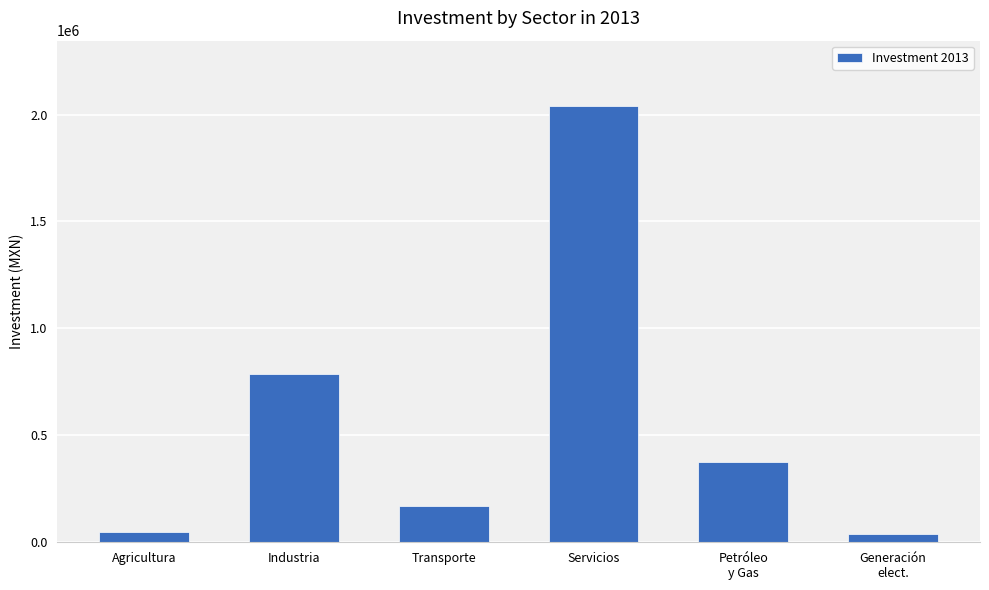

What is the maximum value shown in the chart?

2039518.5